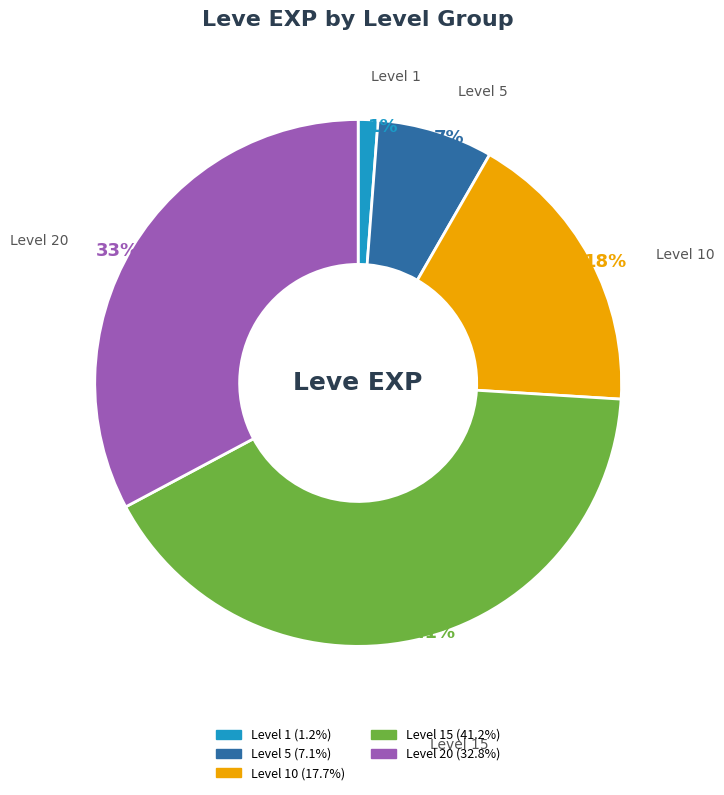

To the nearest percent, what is the average slice percentage?

20%